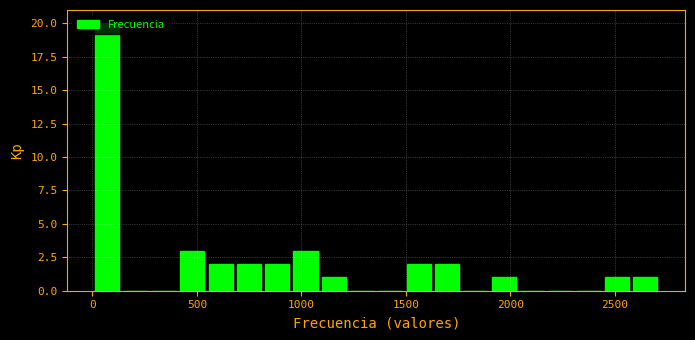

Read against the x-axis, roughly where is the centre of the tallest bar?

50